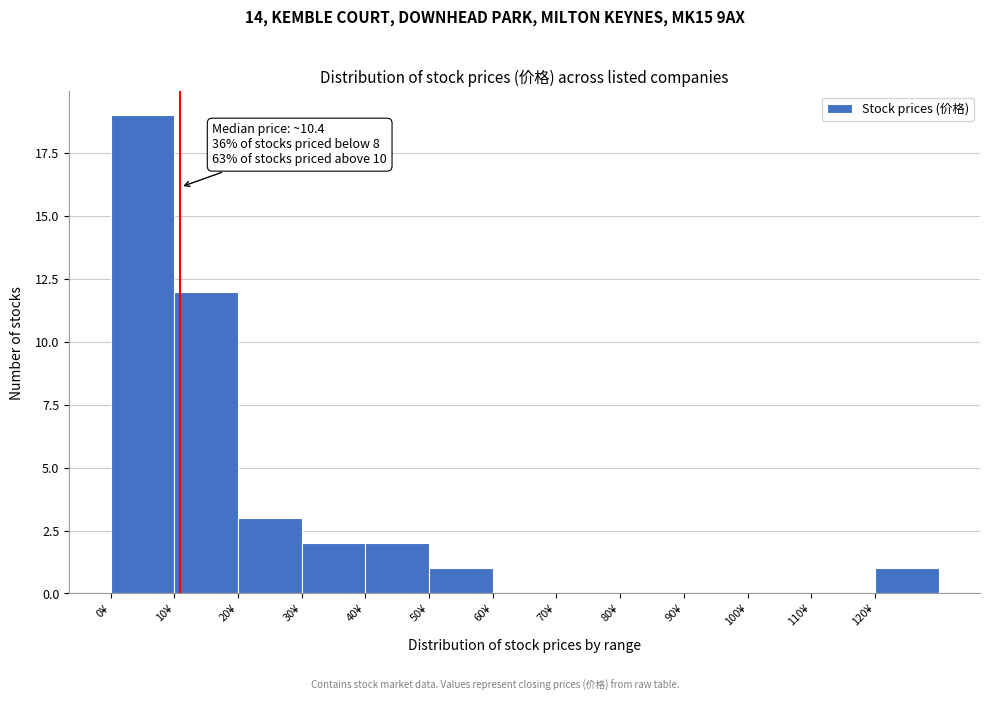

Over which range of the x-axis is the bar tallest?

0 to 10